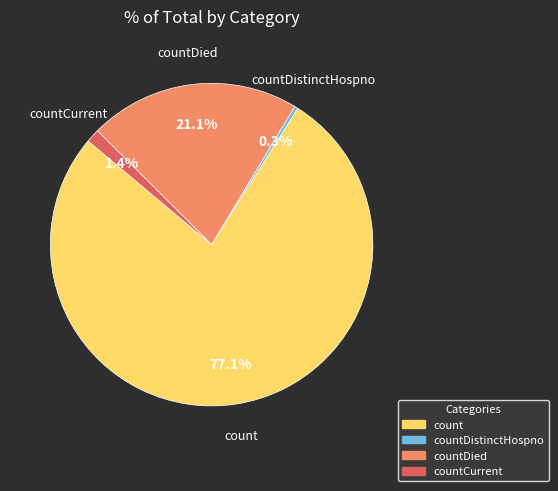

Is the sum of countDistinctHospno and countCurrent greater than half?

No